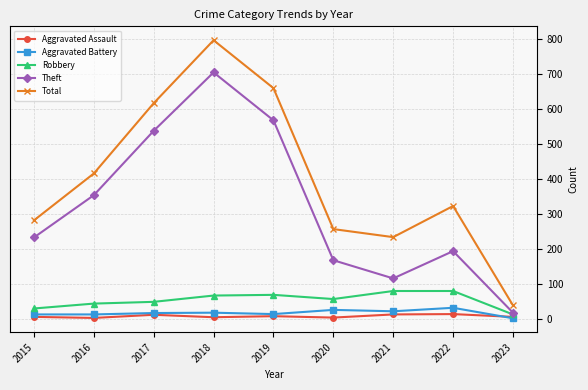

At which category does the chart reach its peak across all series?

2018